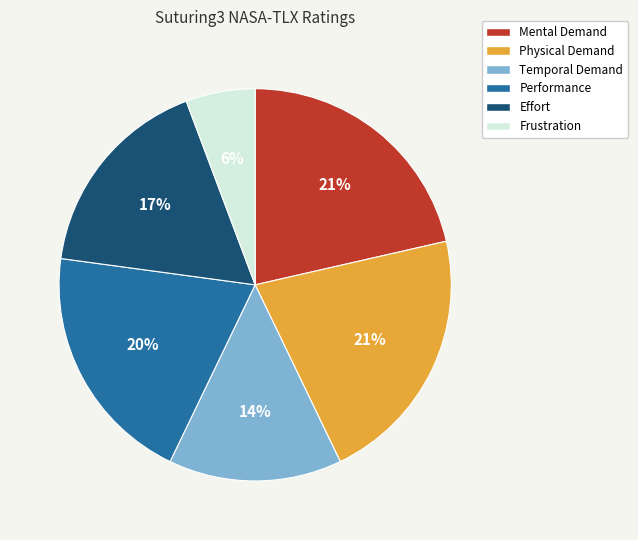

Between Physical Demand and Effort, which is larger?

Physical Demand